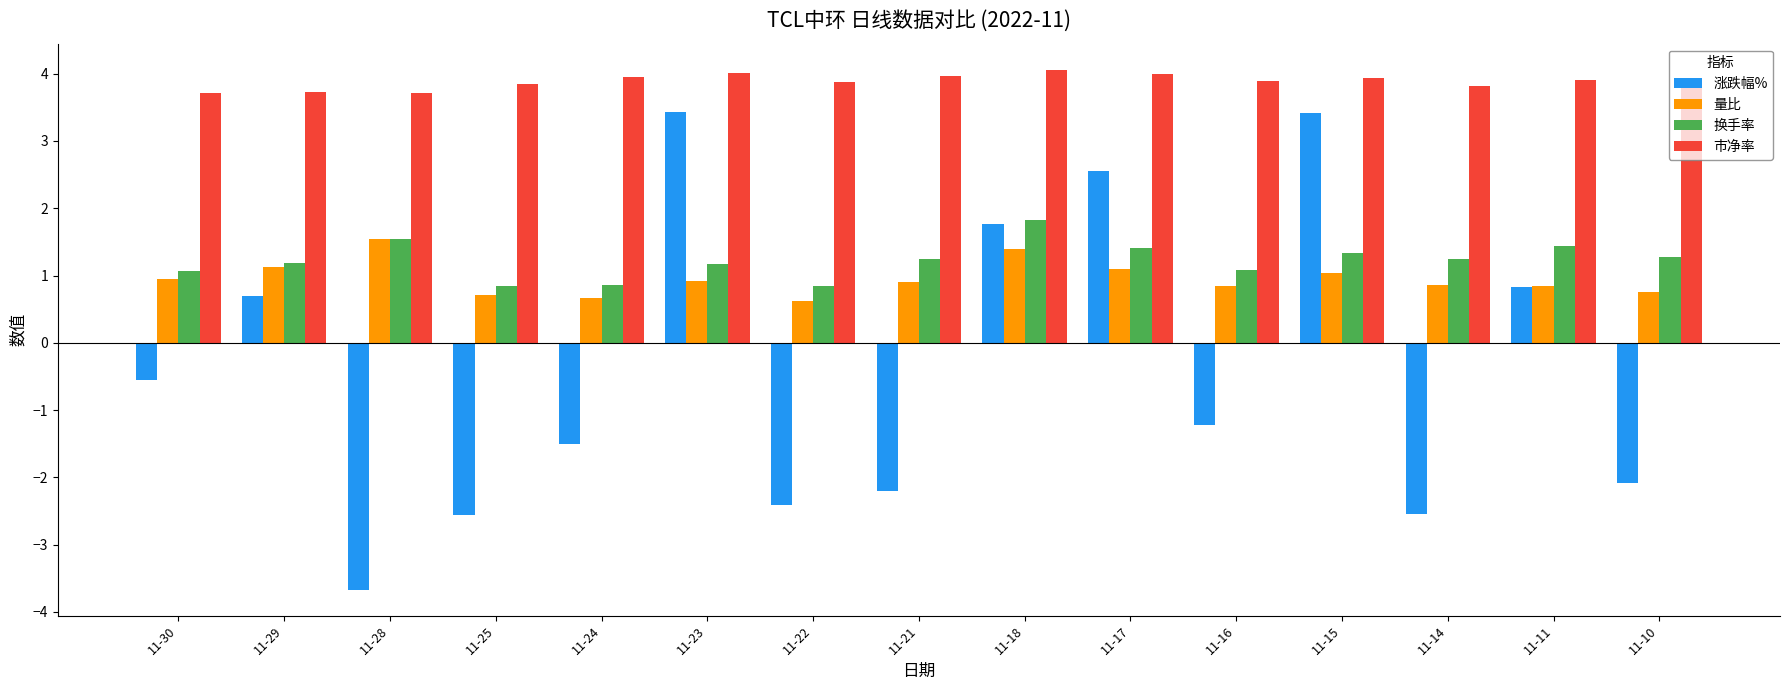

What is the average value of the 市净率 series?

3.9